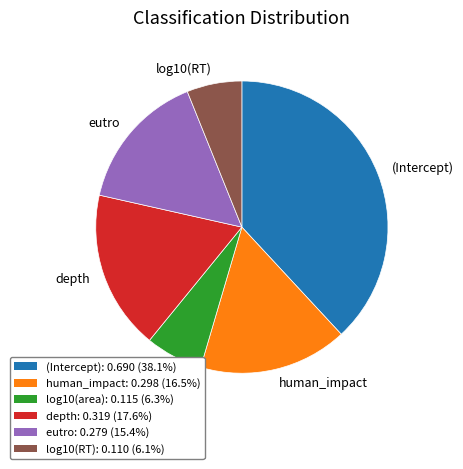

Combined, do depth and log10(area) account for over 50%?

No